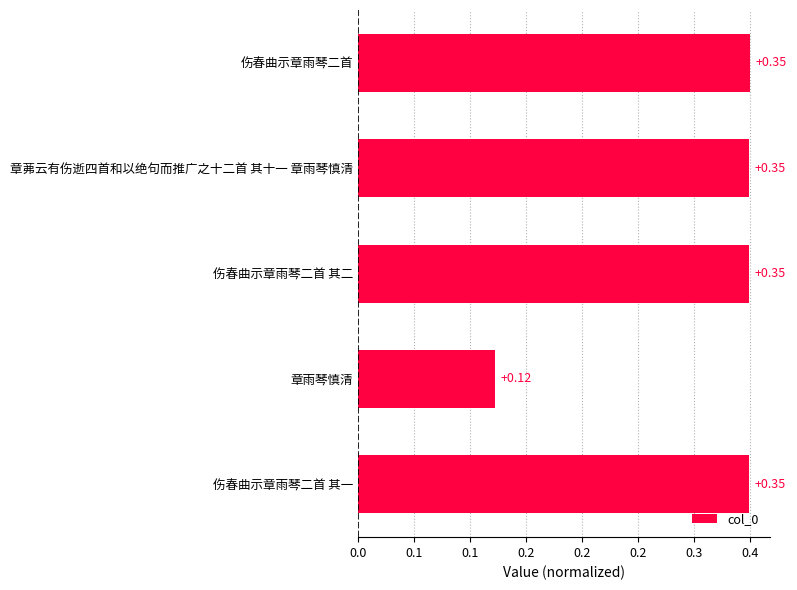

Are the bars horizontal?

Yes